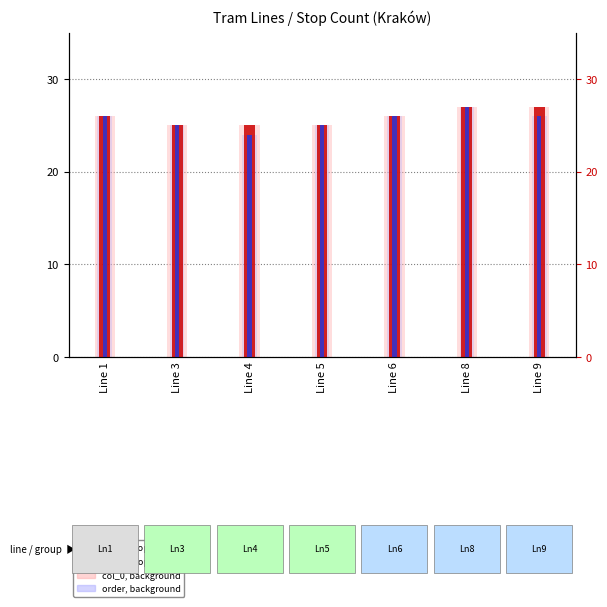

At how many categories does at least one series exceed 25?

4